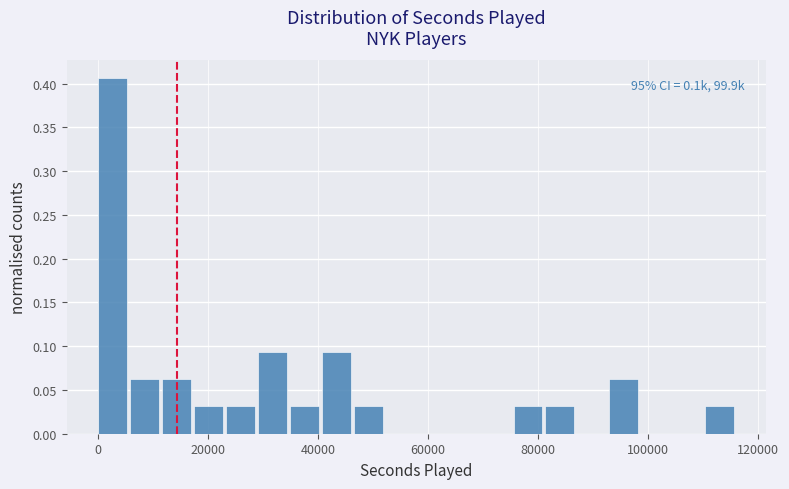

Around what value on the x-axis is the tallest bar? Give the approximate position of its centre, as read against the axis.

2000